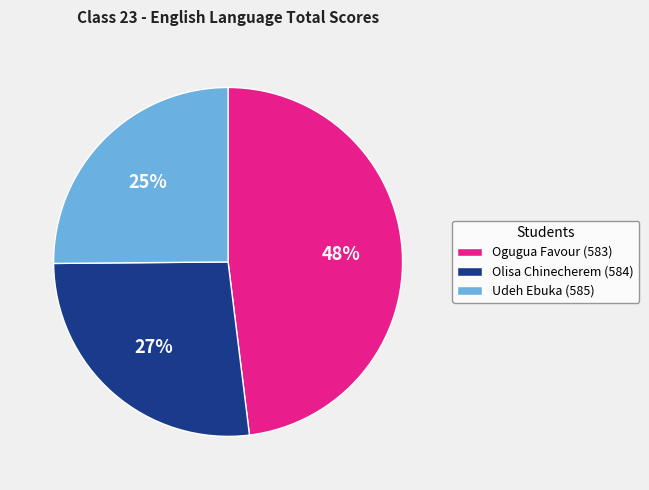

Rank the categories by value from lowest to highest.

Udeh Ebuka (585), Olisa Chinecherem (584), Ogugua Favour (583)